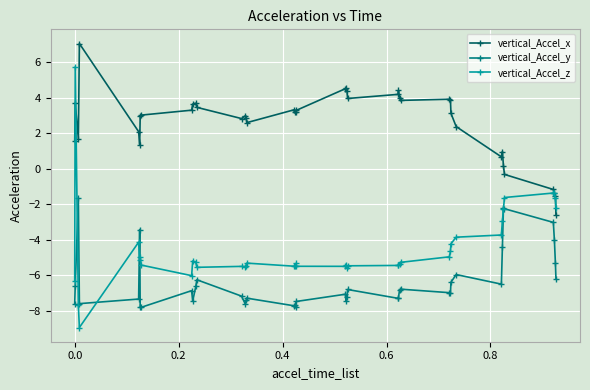

What is the average value of the vertical_Accel_y series?

-6.3